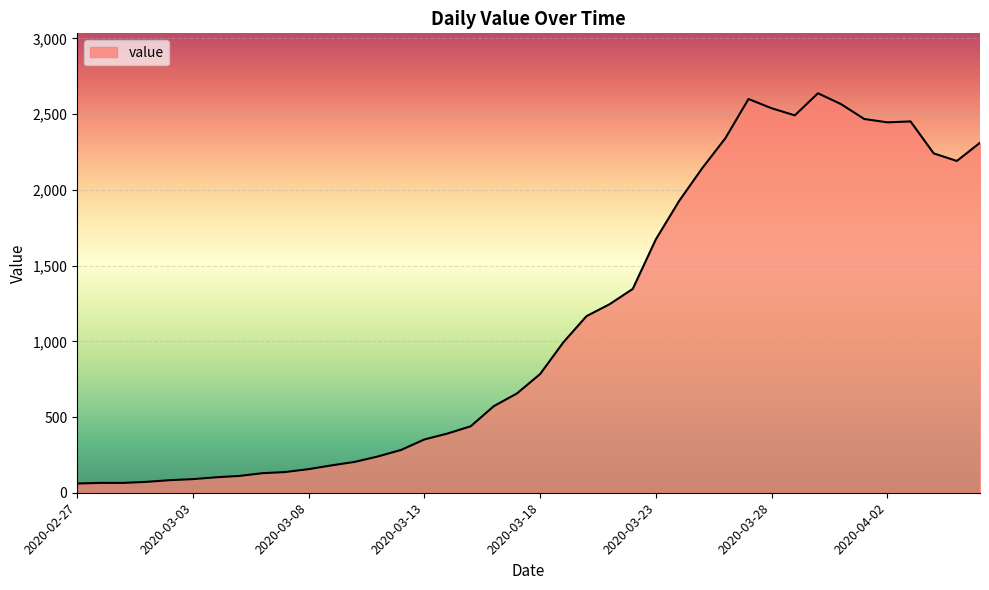

What is the greatest value displayed?

2638